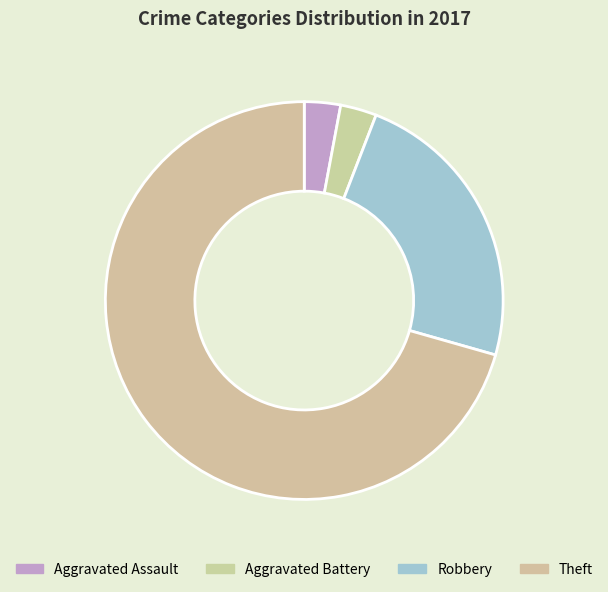

Between Robbery and Theft, which is larger?

Theft